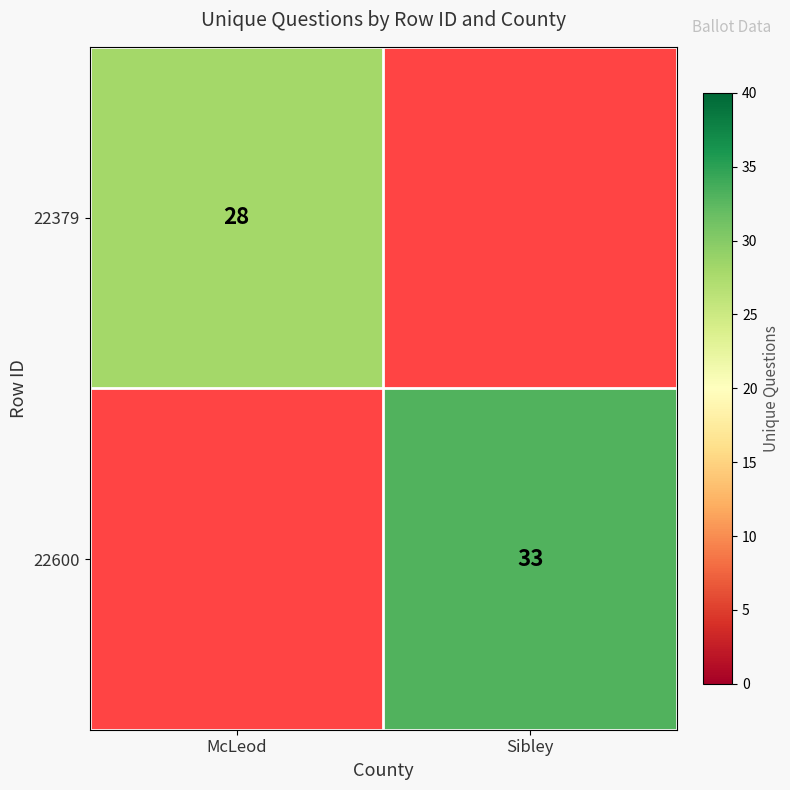

The 22379 series shows 28 at McLeod. True or false?

True